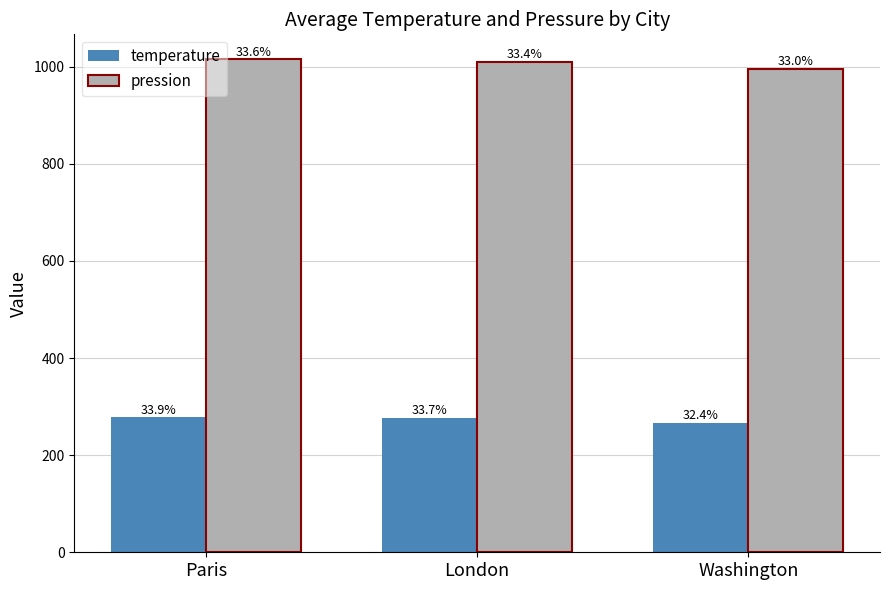

What is the difference between the highest and lowest values at Paris?

737.5